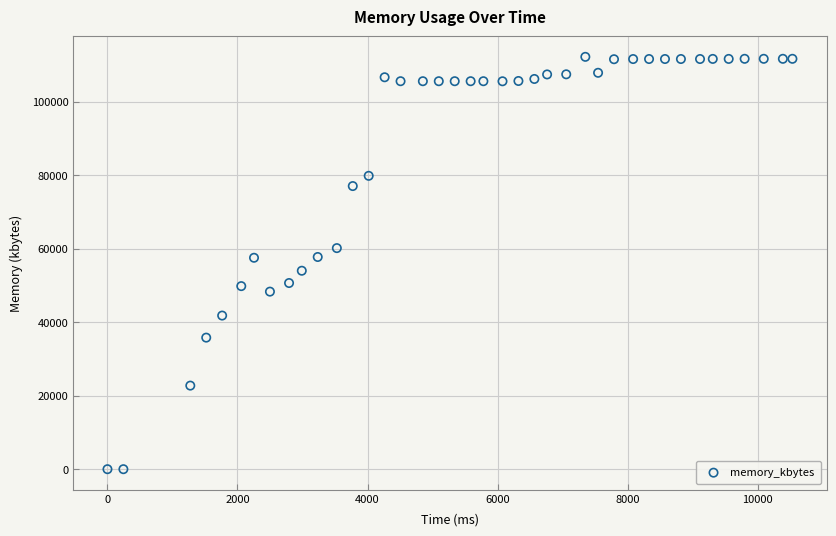

What is the range of X values (max minus min)?

10535